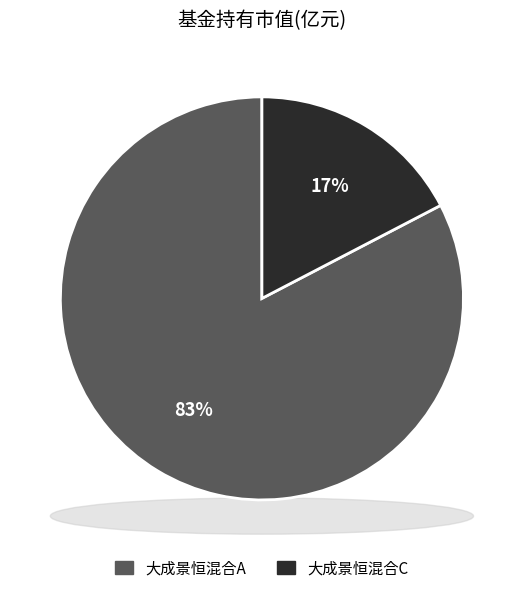

What is the smallest slice in the pie chart?

大成景恒混合C